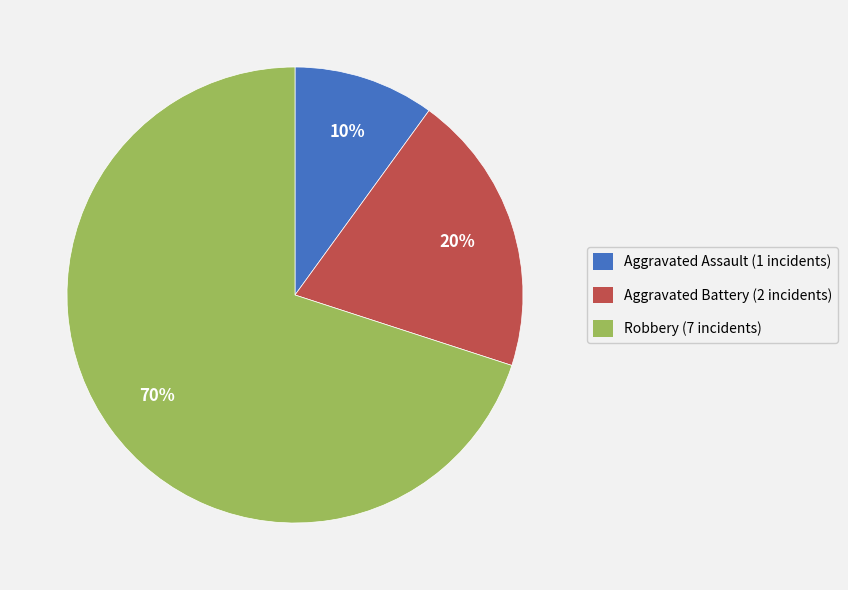

To the nearest percent, what is the average slice percentage?

33%